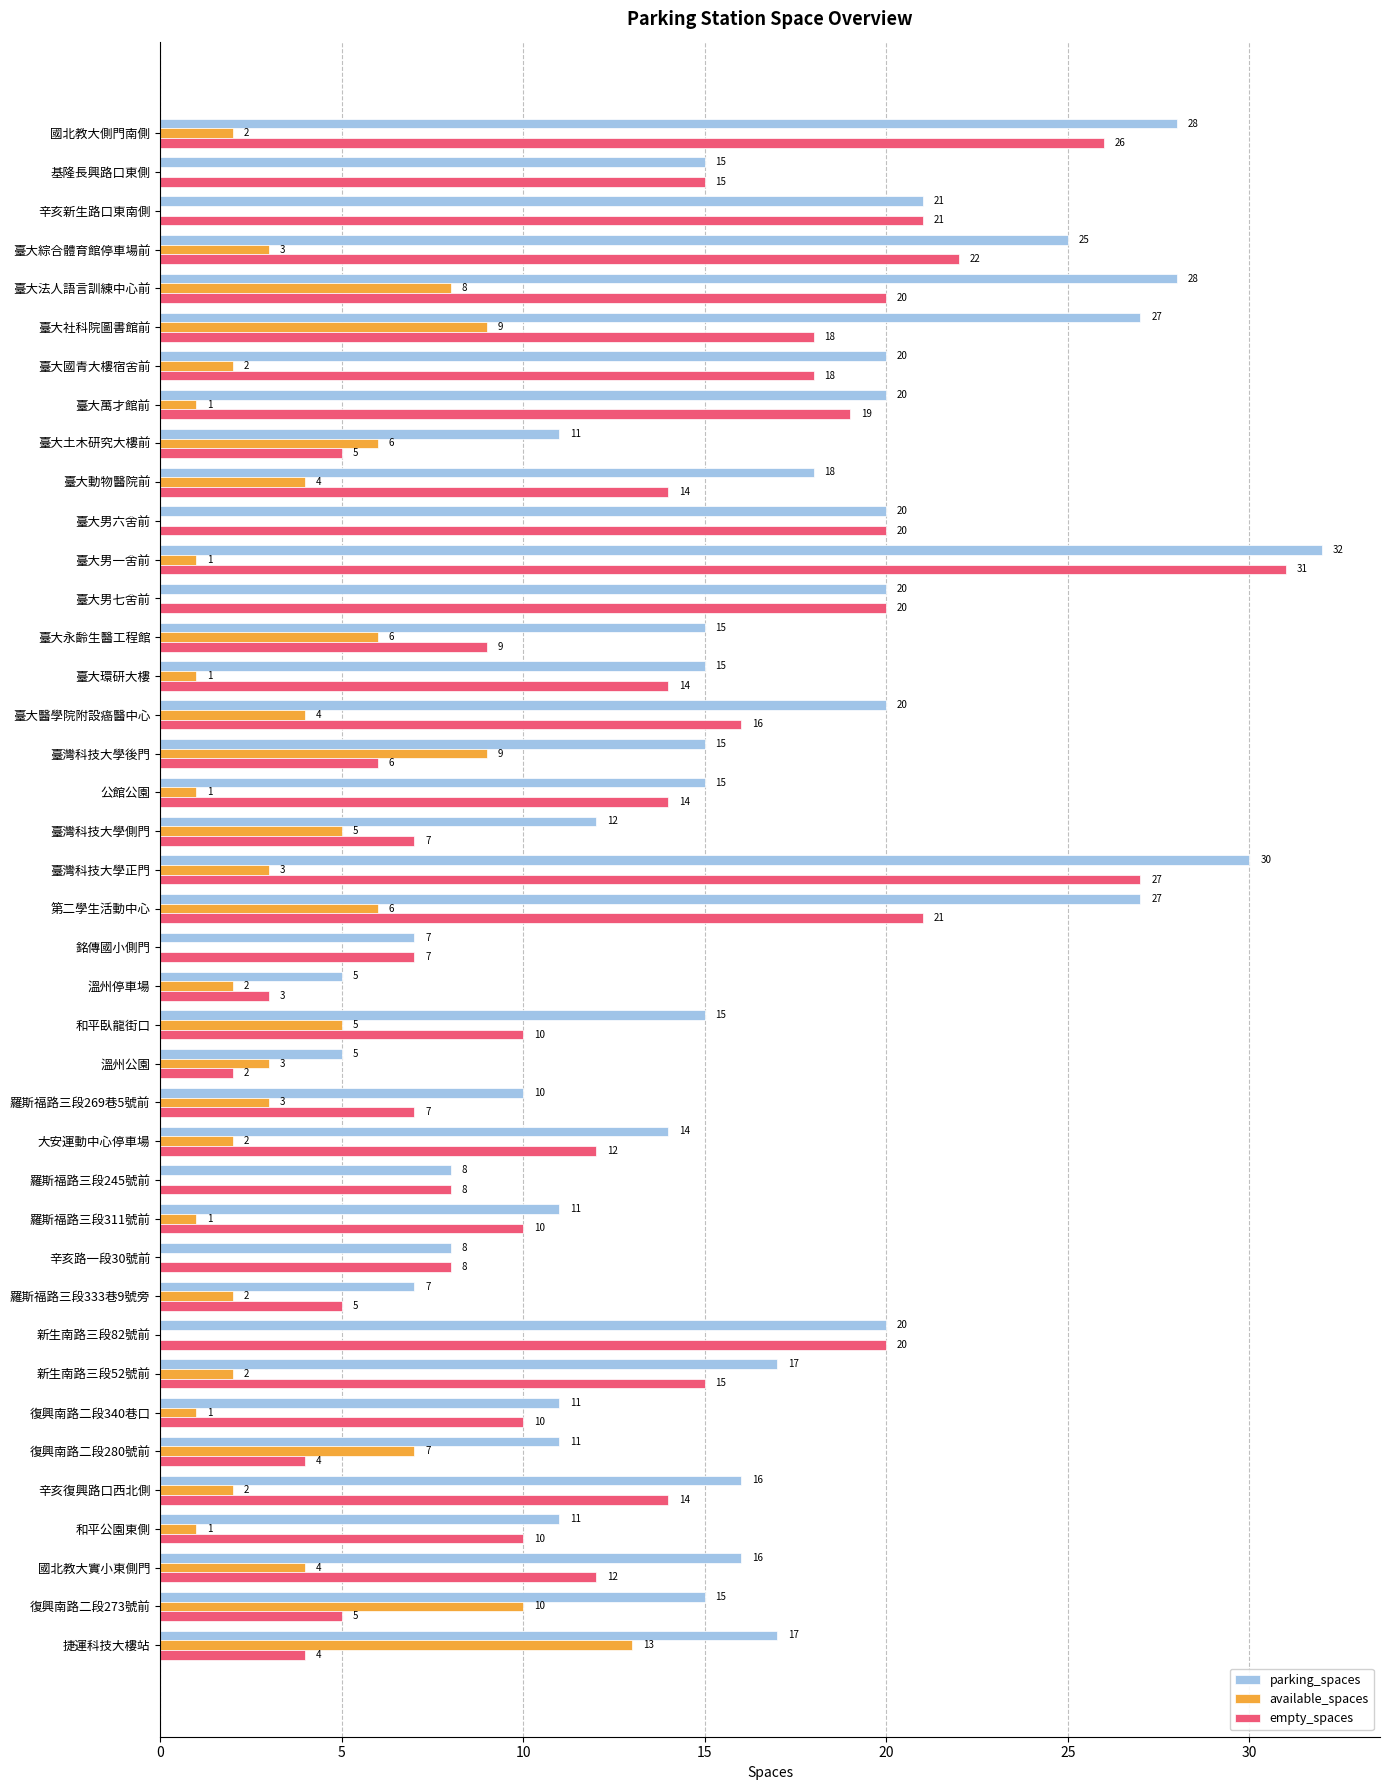

What is the maximum value shown in the chart?

32